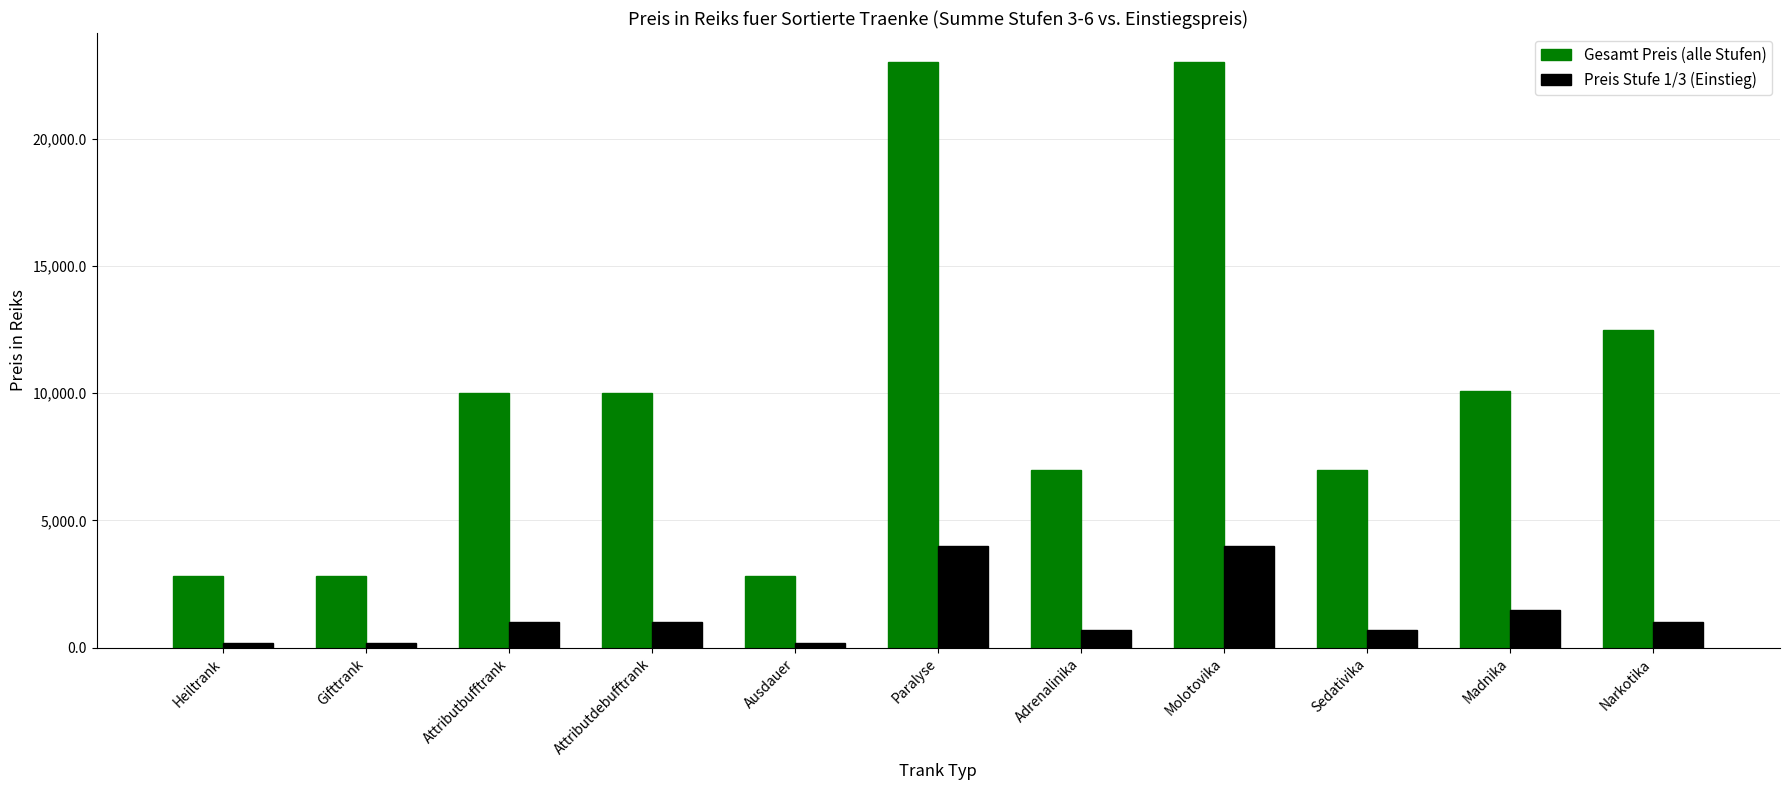

Rank the series by their average value, from lowest to highest.

Preis Stufe 1/3 (Einstieg), Gesamt Preis (alle Stufen)